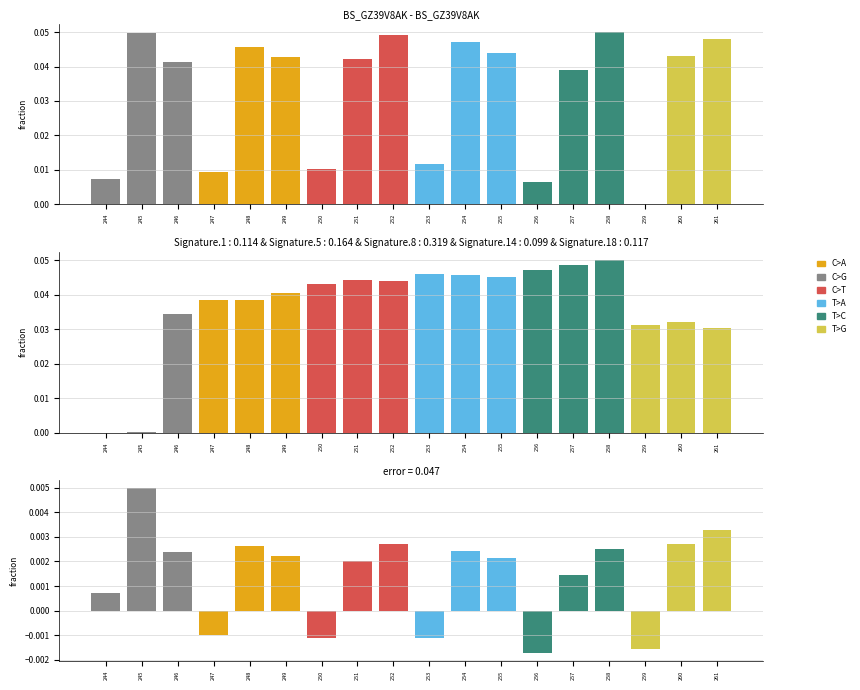

How many bars are there in total?

18